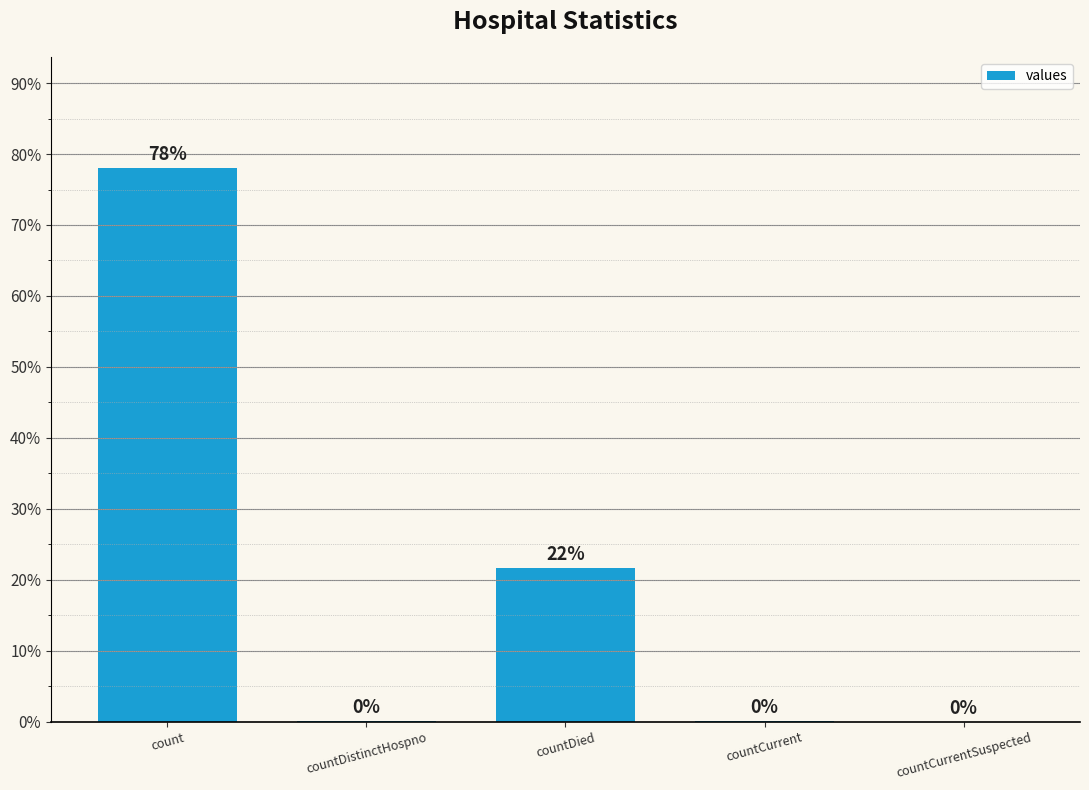

Are the bars horizontal?

No